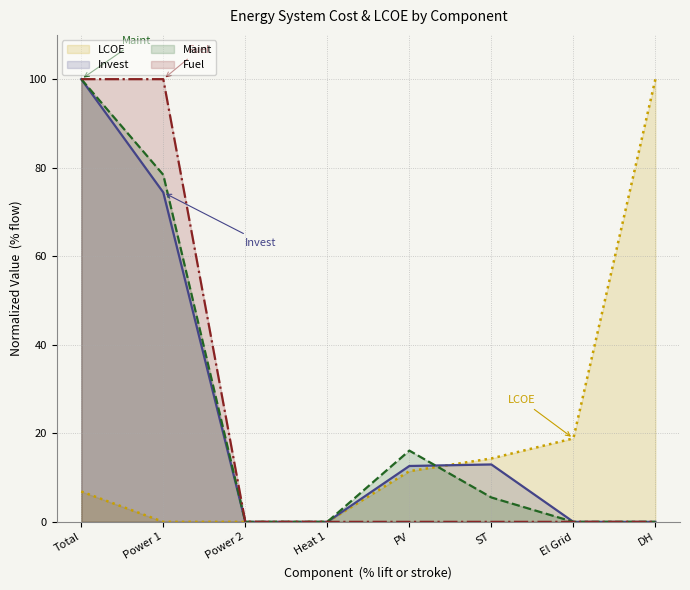

List the series in order of their peak value, highest first.

LCOE, Invest, Maint, Fuel